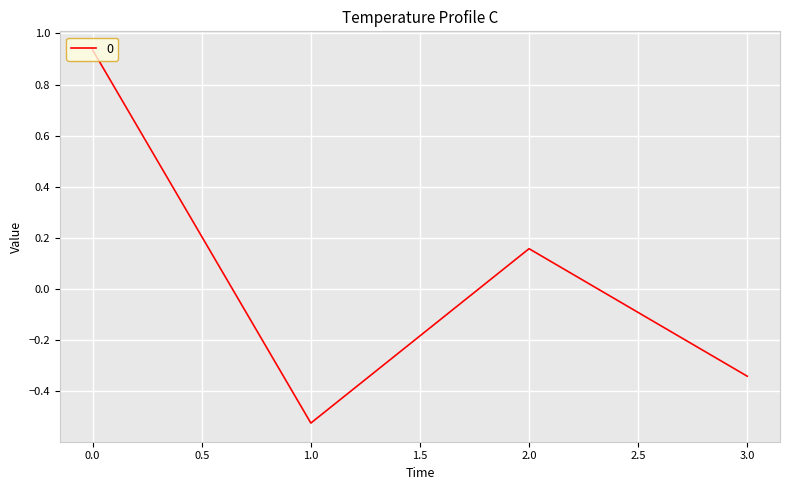

What is the change in value from 1.0 to 2.0?

+0.7